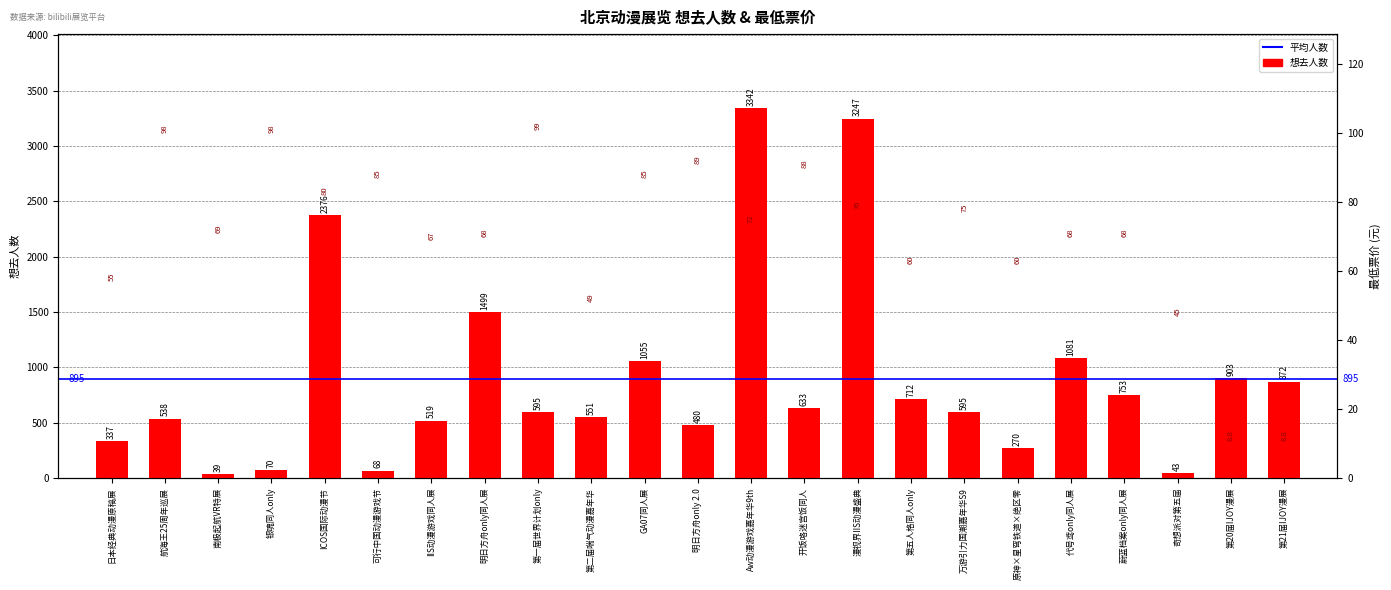

List the series in order of their overall mean, highest first.

想去人数, 最低票价